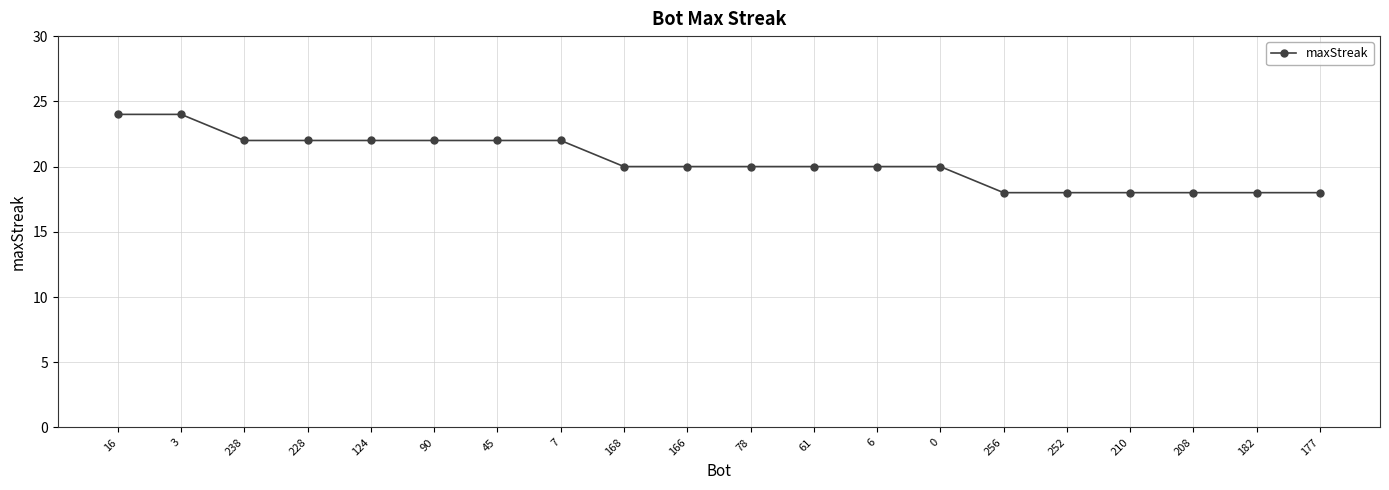

How many series are shown in this chart?

1